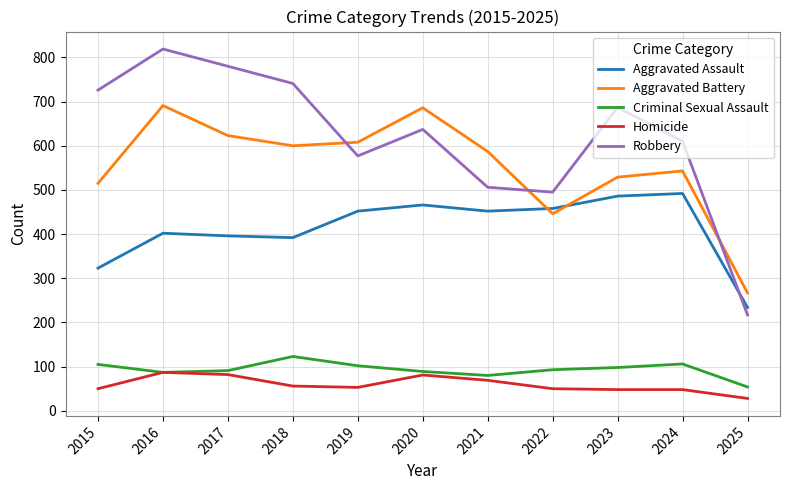

True or false: Homicide and Aggravated Assault intersect in this chart.

False